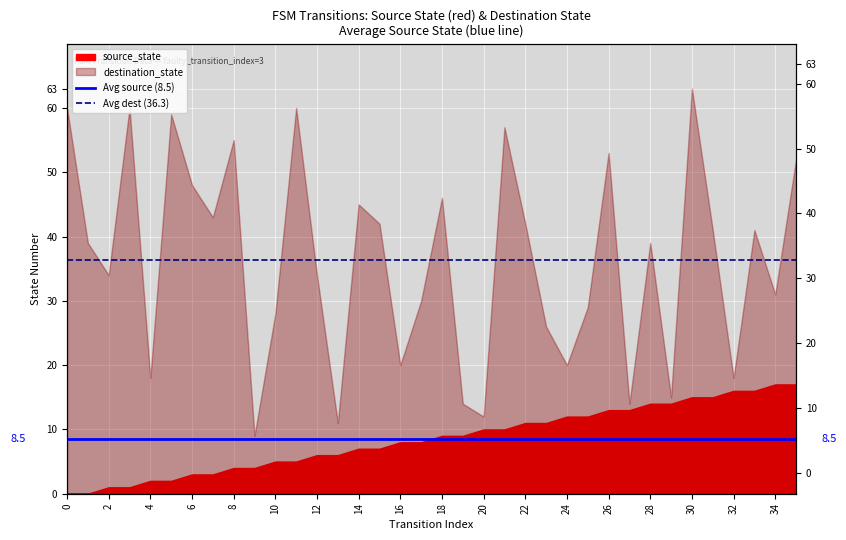

What is the sum of all Avg source (8.5) values?

17.0